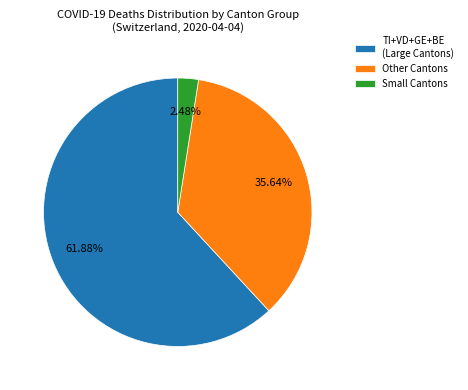

How many slices are in this pie chart?

3